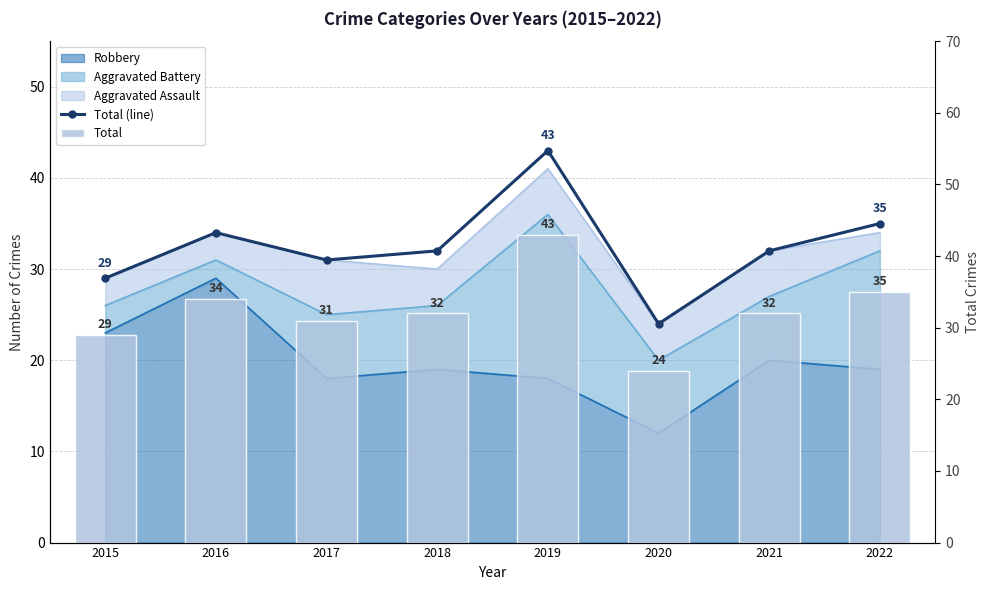

What is the value of the Total bar at the 5th from the left?

43